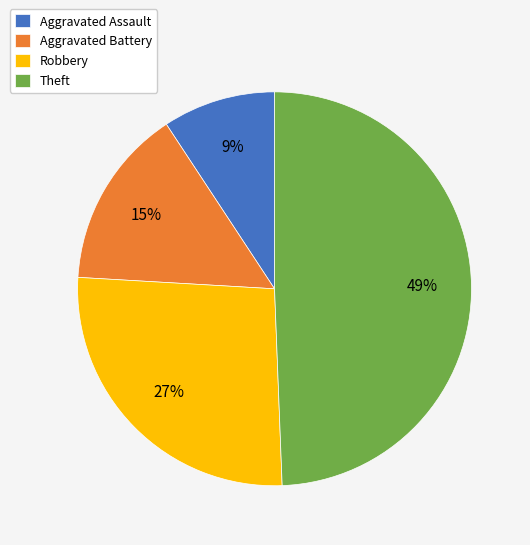

True or false: Theft accounts for 41% of the total.

False